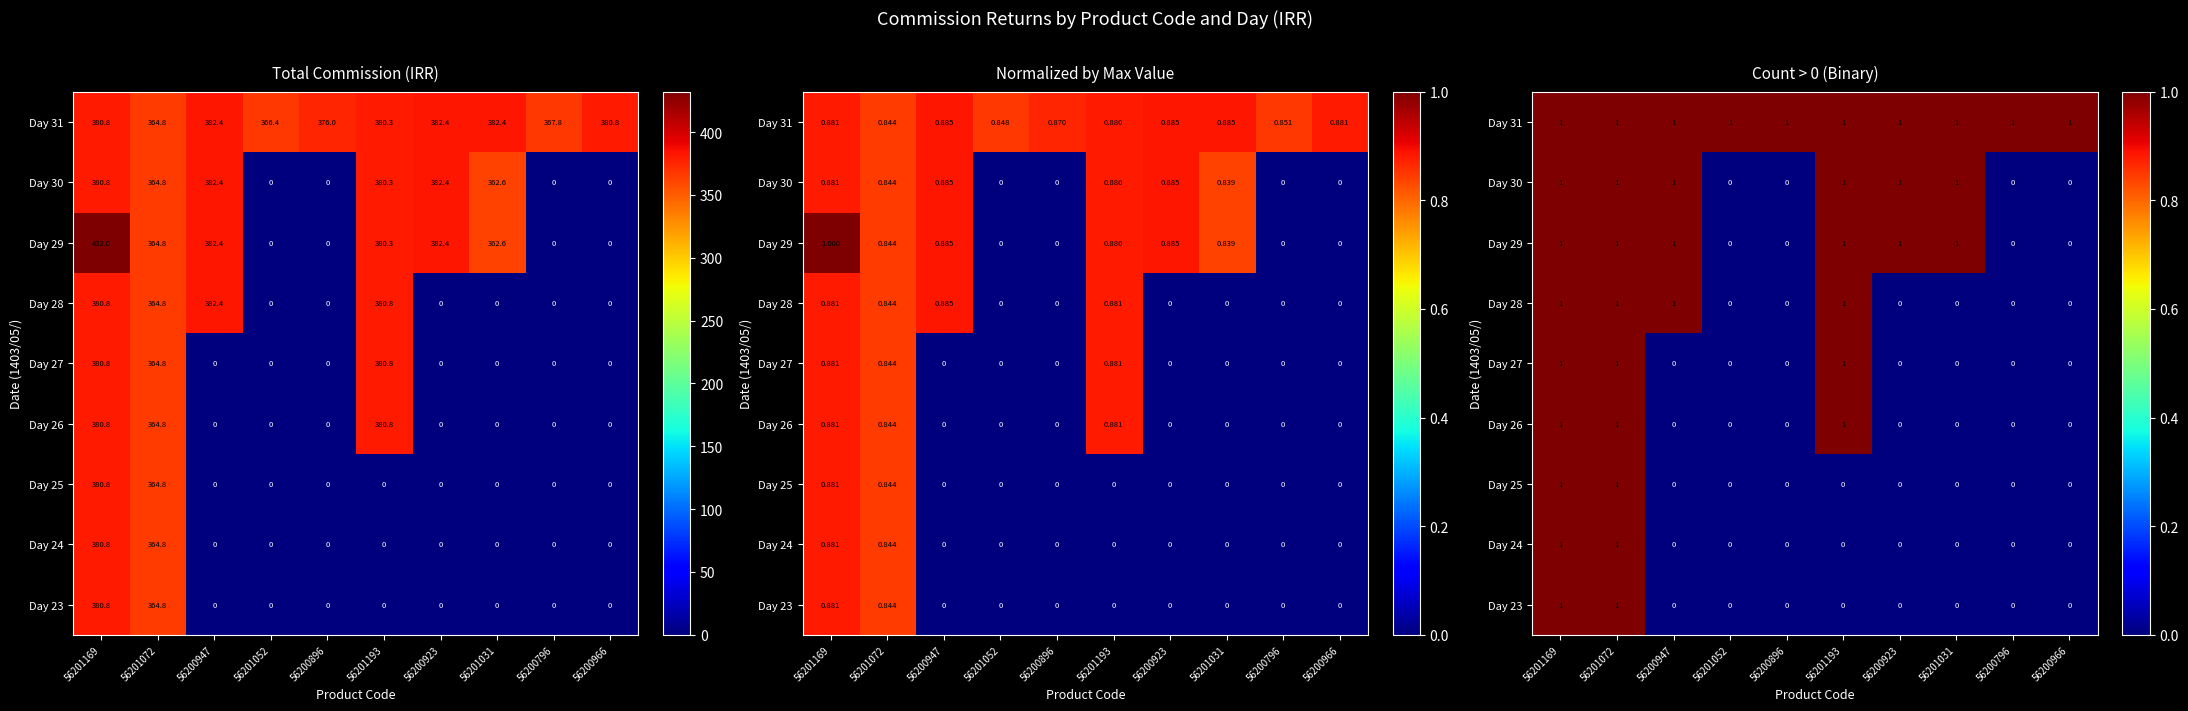

List the labels in order of Day 26 value, largest first.

56201169, 56201072, 56201193, 56200947, 56201052, 56200896, 56200923, 56201031, 56200796, 56200966